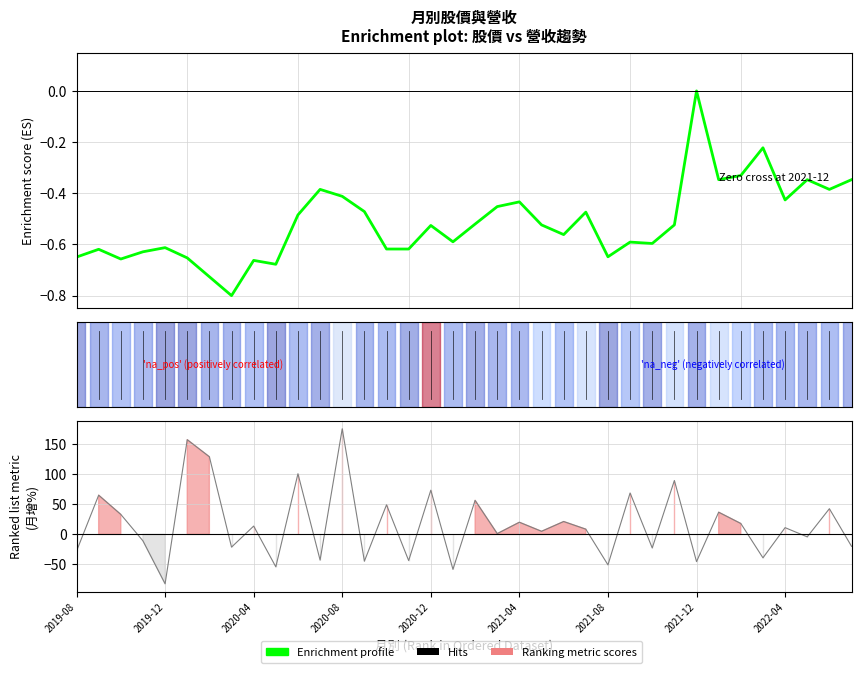

How many lines are shown in the chart?

2